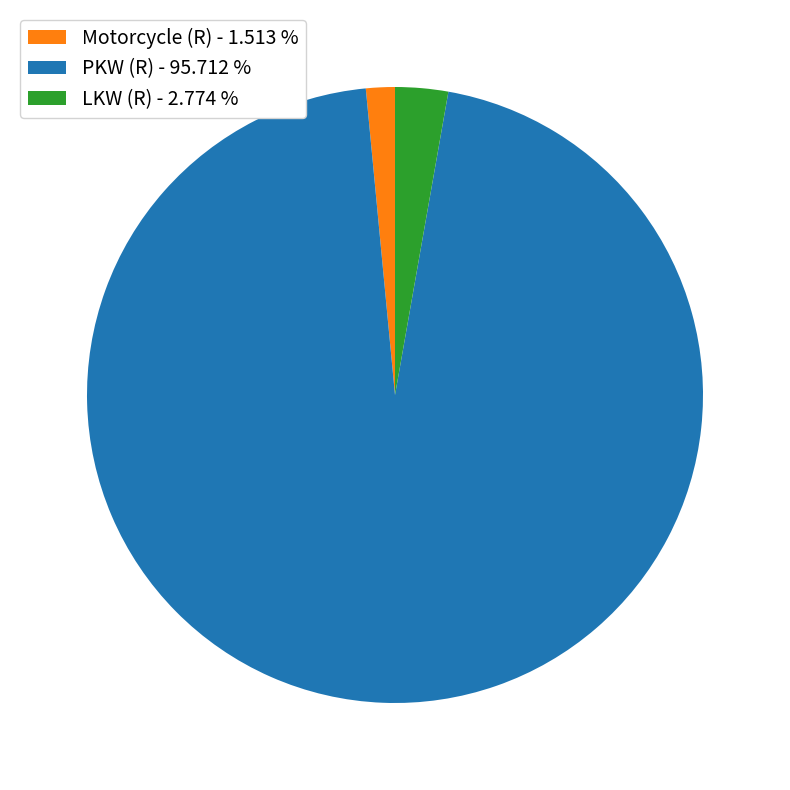

How many segments does this pie chart have?

3